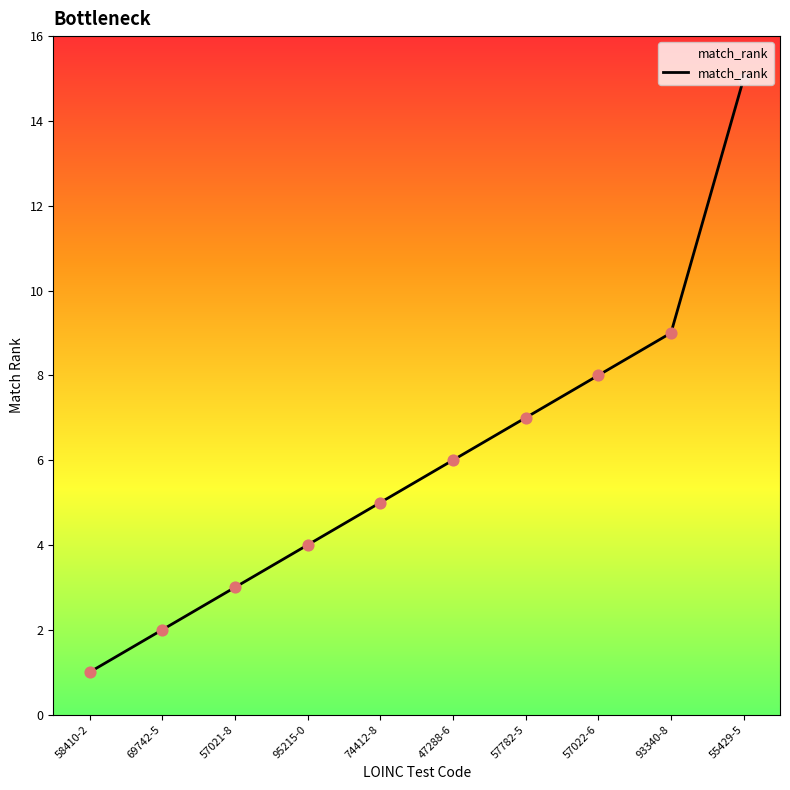

What is the change in value from 57021-8 to 55429-5?

+12